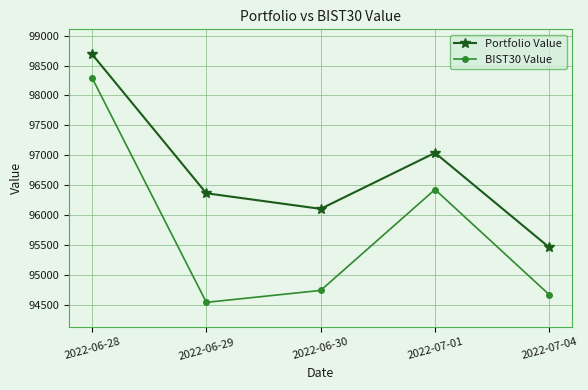

Count the number of data series in this chart.

2